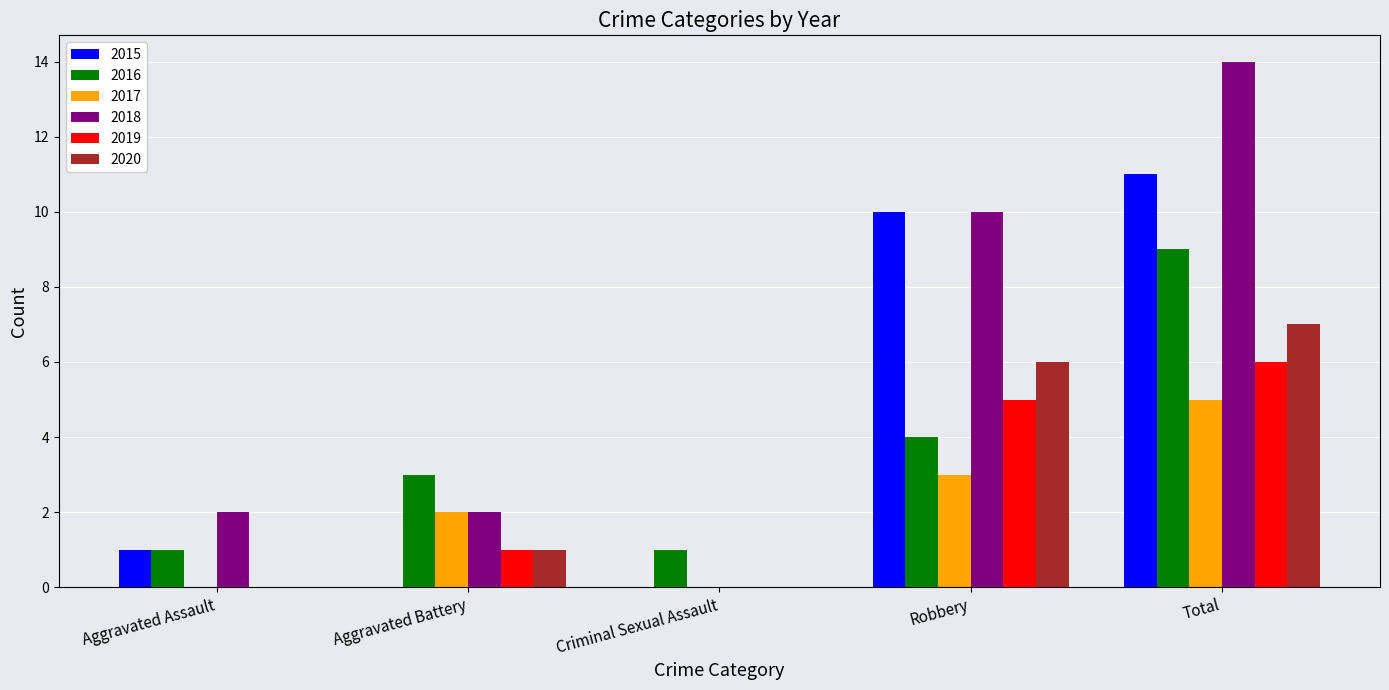

What is the sum of the 2018 values at Aggravated Battery and Total?

16